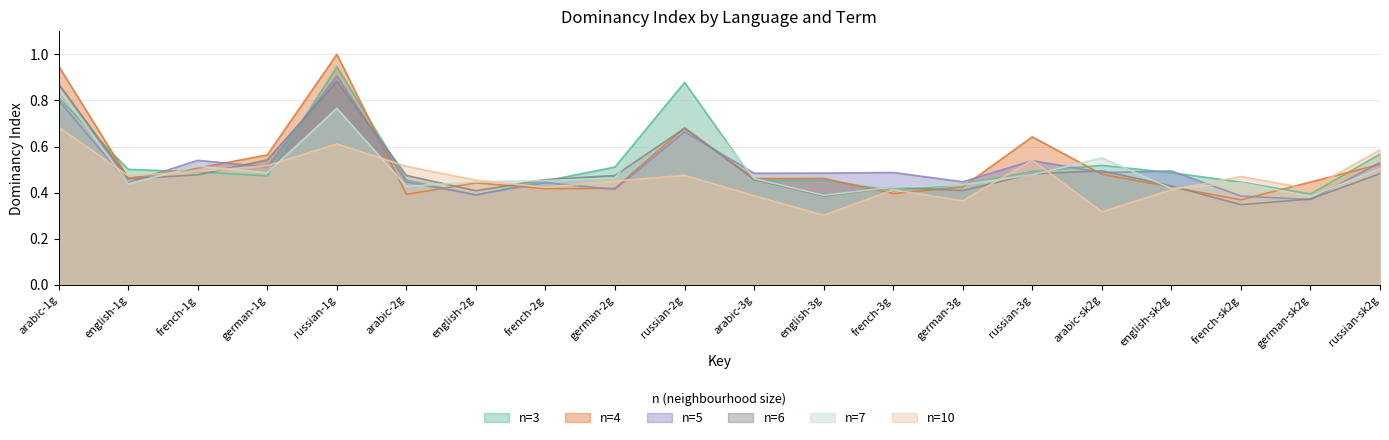

At which category is the sum across all series the highest?

russian-1g